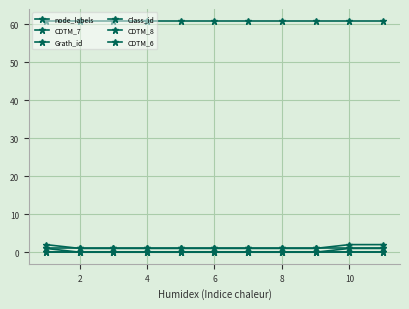

Does the chart have visible grid lines?

Yes